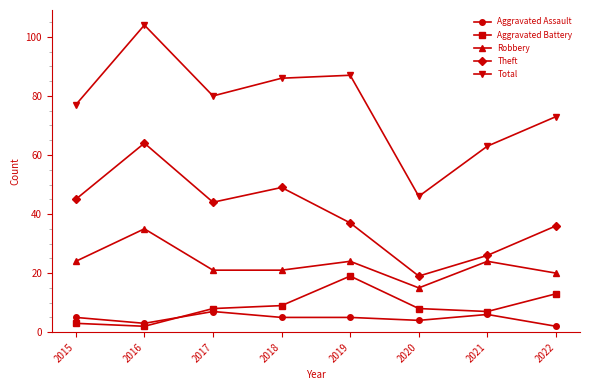

What is the spread (max minus min) of values at 2016?

102